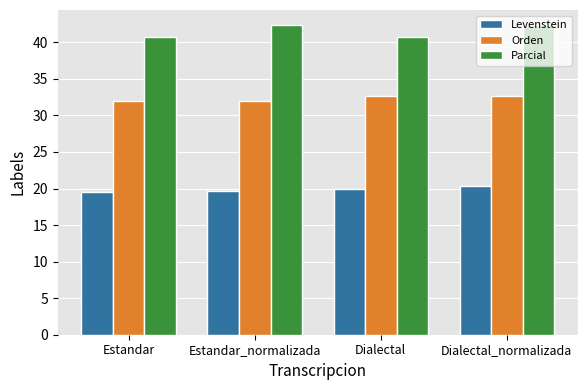

Reading left to right, extract all data points from this chart.

Levenstein: Estandar=19.5	Estandar_normalizada=19.7	Dialectal=20.0	Dialectal_normalizada=20.3
Orden: Estandar=31.9	Estandar_normalizada=31.9	Dialectal=32.6	Dialectal_normalizada=32.6
Parcial: Estandar=40.7	Estandar_normalizada=42.3	Dialectal=40.7	Dialectal_normalizada=42.3